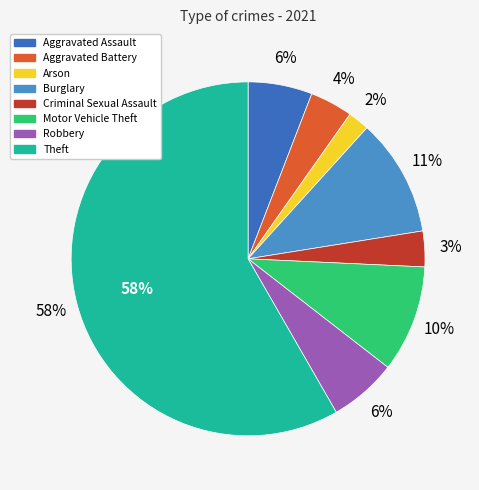

To the nearest percent, what portion does Arson represent?

2%